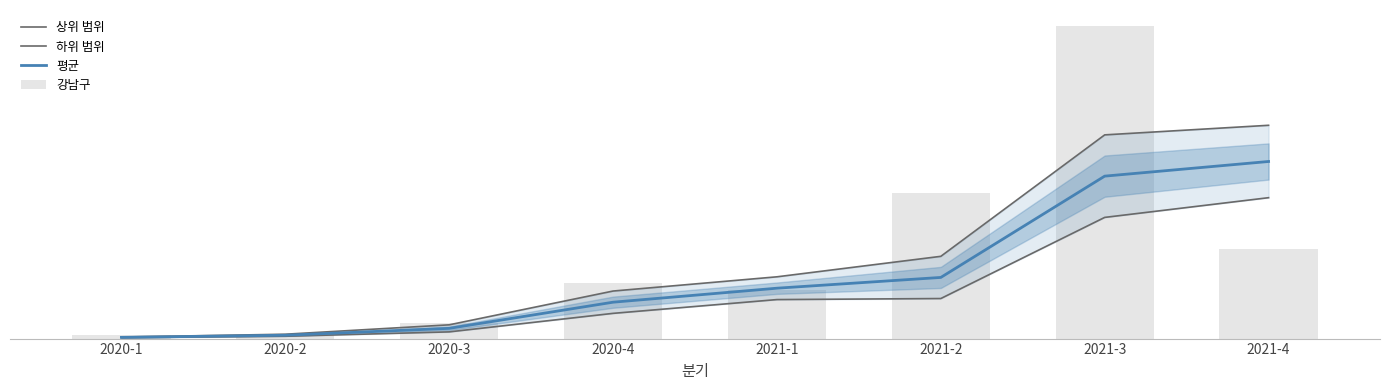

Rank the series by their average value, from lowest to highest.

하위 범위, 평균, 상위 범위, 강남구